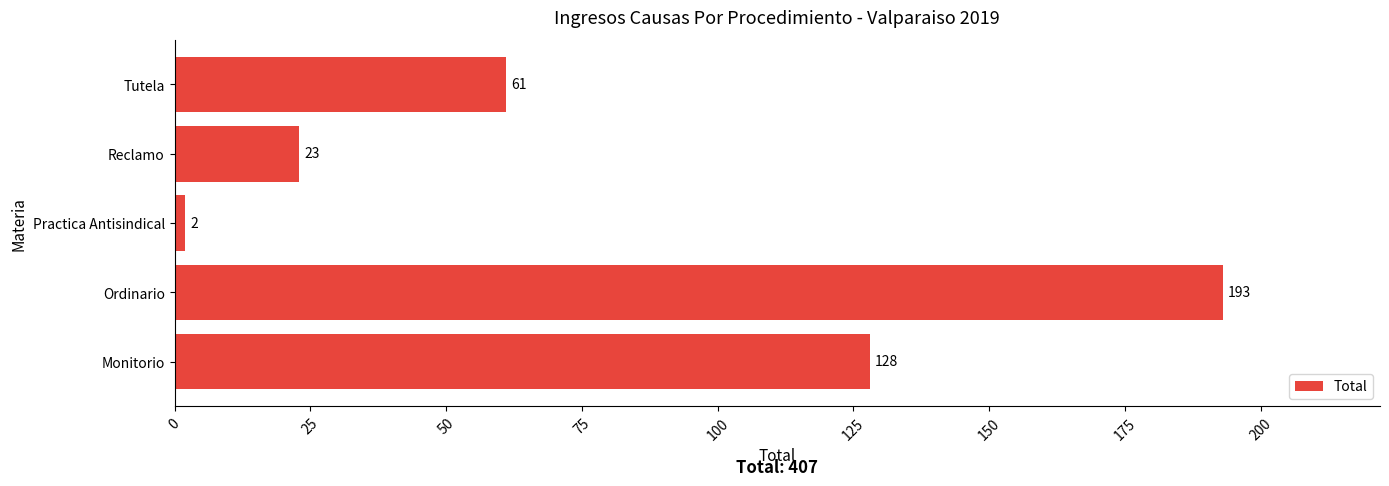

Rank the categories by value from lowest to highest.

Practica Antisindical, Reclamo, Tutela, Monitorio, Ordinario